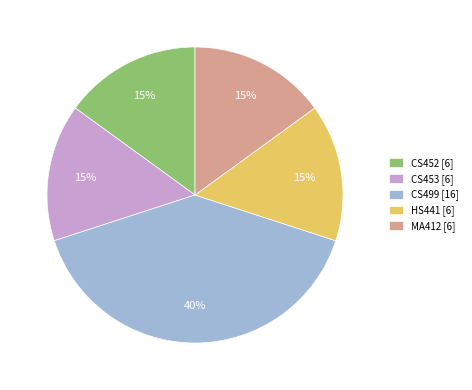

What percentage is the HS441 [6] slice, to the nearest percent?

15%